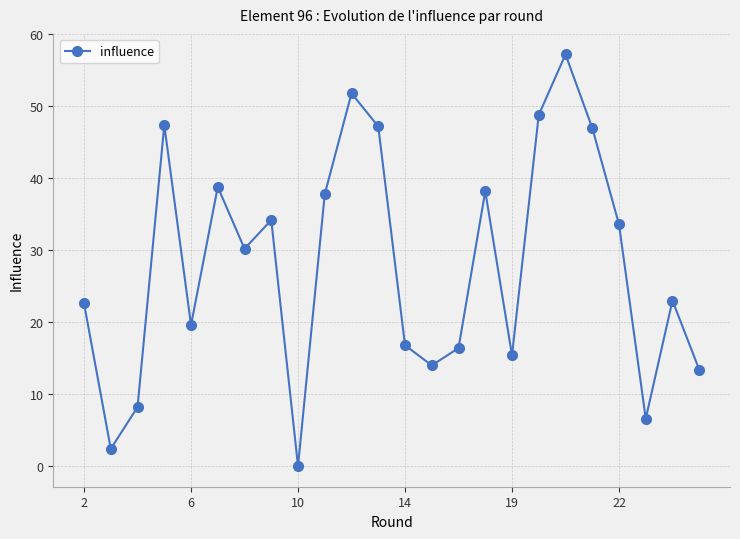

True or false: the data has more than 1 interior local peaks.

True